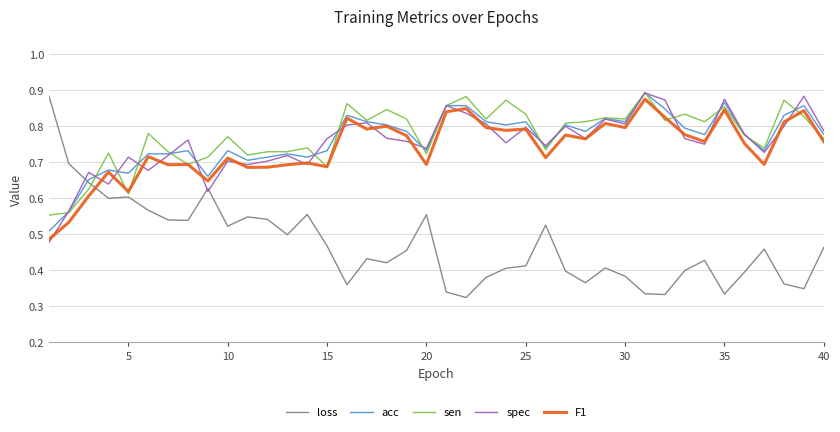

Which series has the largest range (max minus min)?

loss